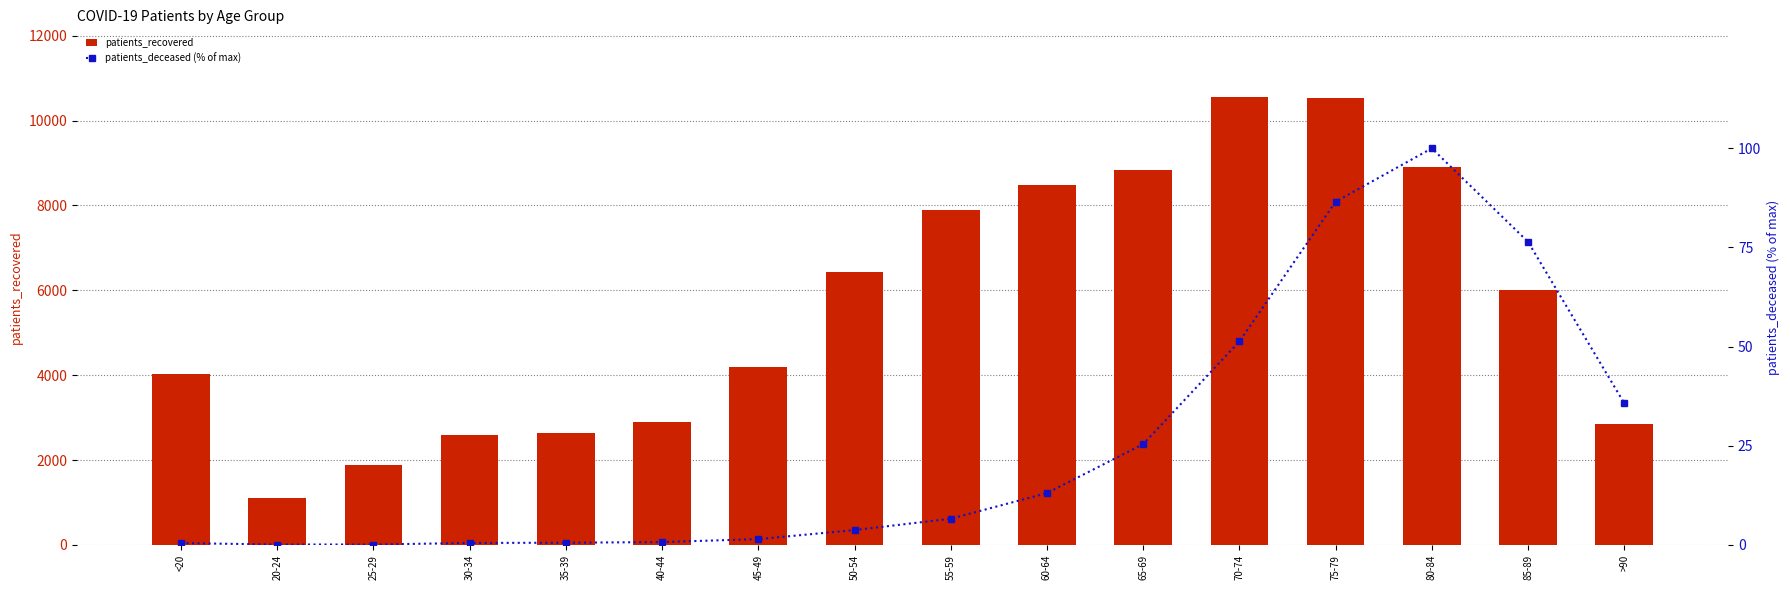

Reading left to right, what are all the values shown in this chart?

patients_recovered: <20=4020.0	20-24=1106.0	25-29=1885.0	30-34=2589.0	35-39=2633.0	40-44=2894.0	45-49=4189.0	50-54=6422.0	55-59=7882.0	60-64=8480.0	65-69=8829.0	70-74=10565.0	75-79=10527.0	80-84=8909.0	85-89=6003.0	>90=2846.0
patients_deceased (% of max): <20=0.5	20-24=0.1	25-29=0.1	30-34=0.5	35-39=0.6	40-44=0.7	45-49=1.5	50-54=3.7	55-59=6.6	60-64=13.1	65-69=25.4	70-74=51.3	75-79=86.5	80-84=100.0	85-89=76.4	>90=35.7